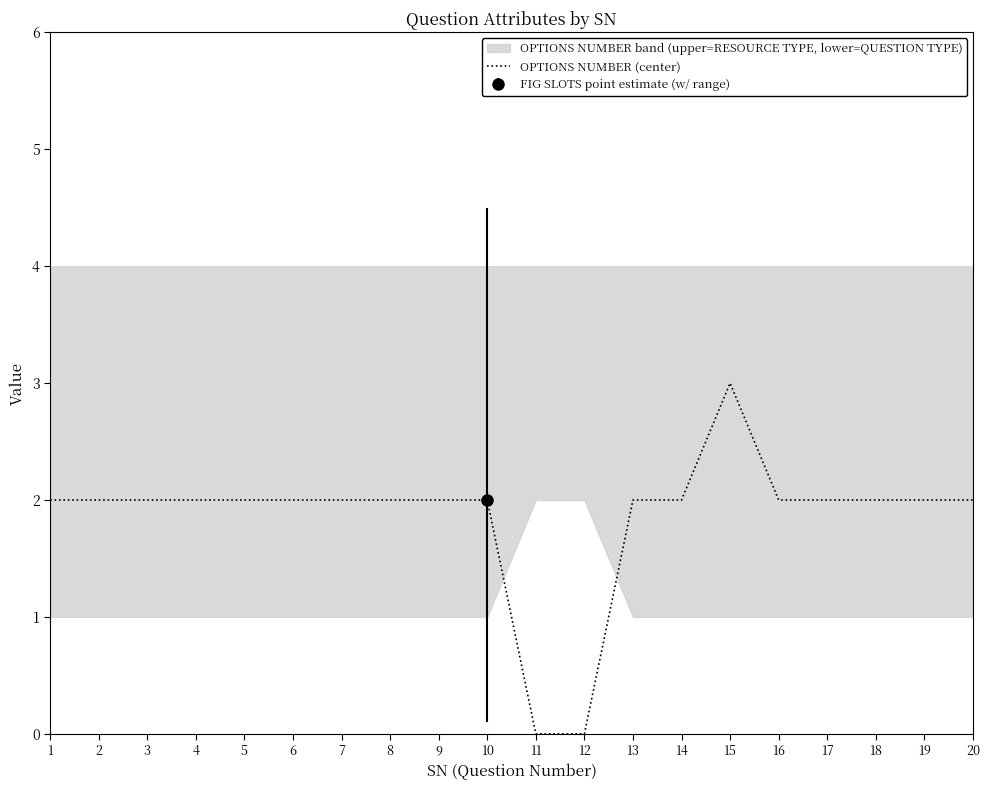

Rank the categories by value from lowest to highest.

11, 12, 1, 2, 3, 4, 5, 6, 7, 8, 9, 10, 13, 14, 16, 17, 18, 19, 20, 15